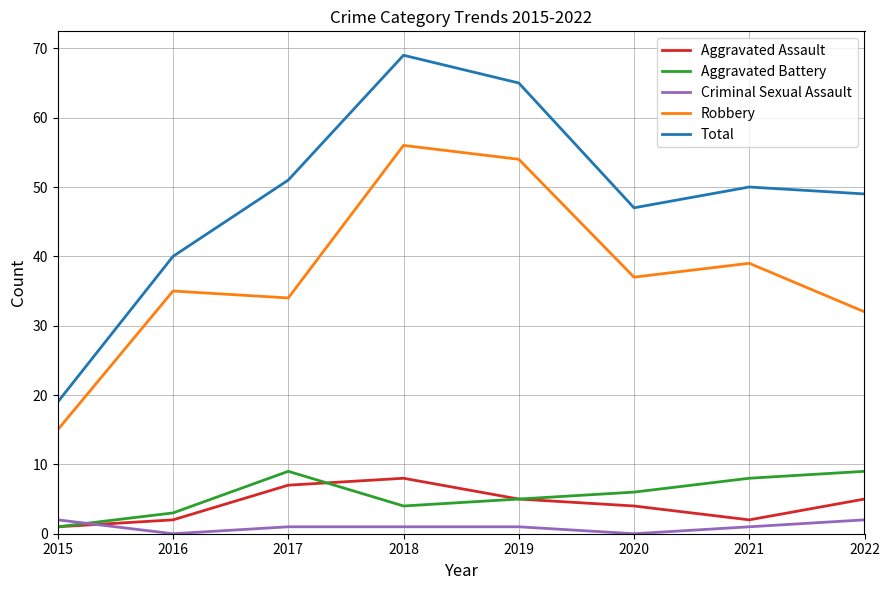

Which series has the largest total across all categories?

Total